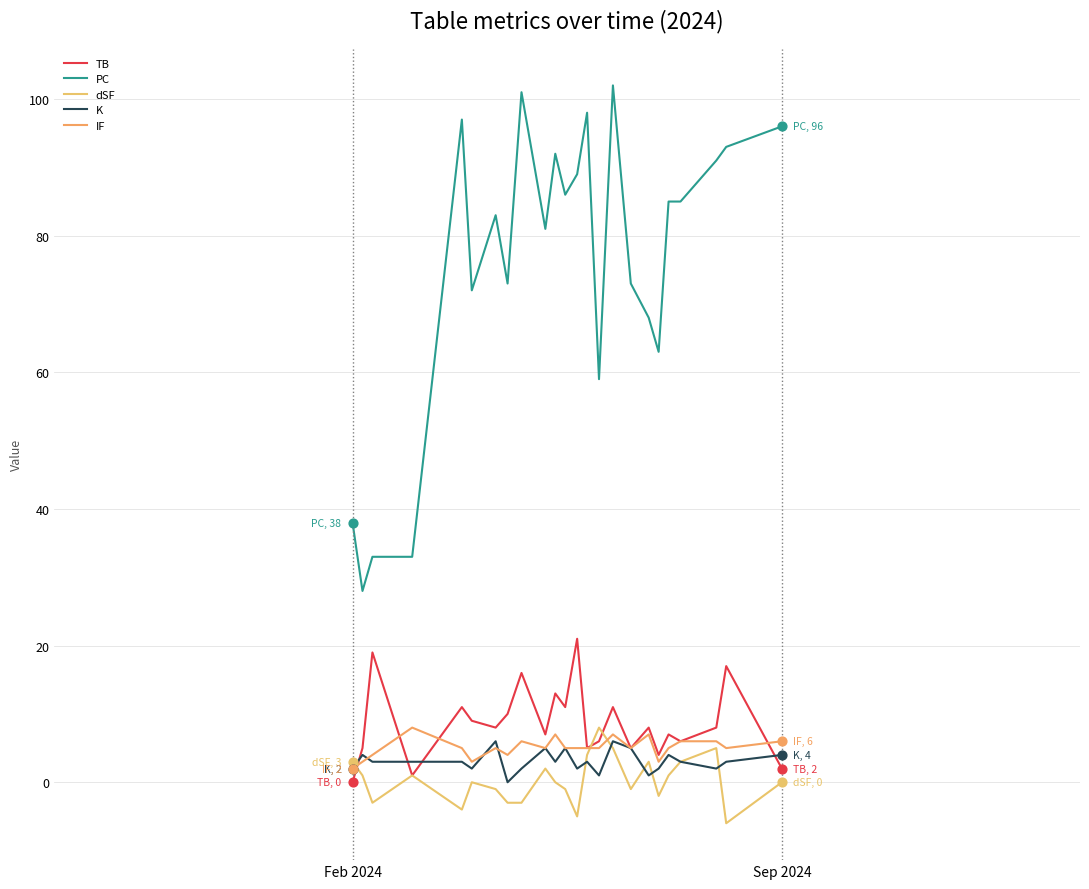

What are all the series names shown in the legend?

TB, PC, dSF, K, IF